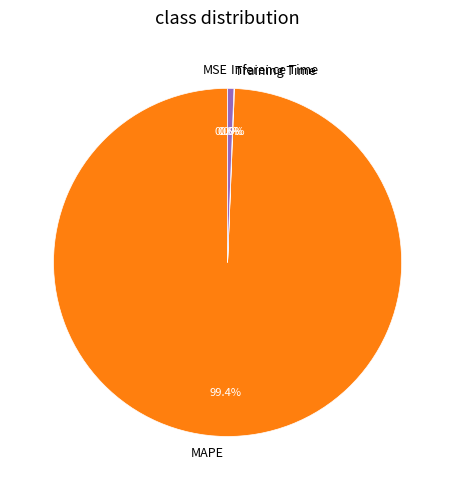

How much of the chart is everything except Inference Time?

99.4%